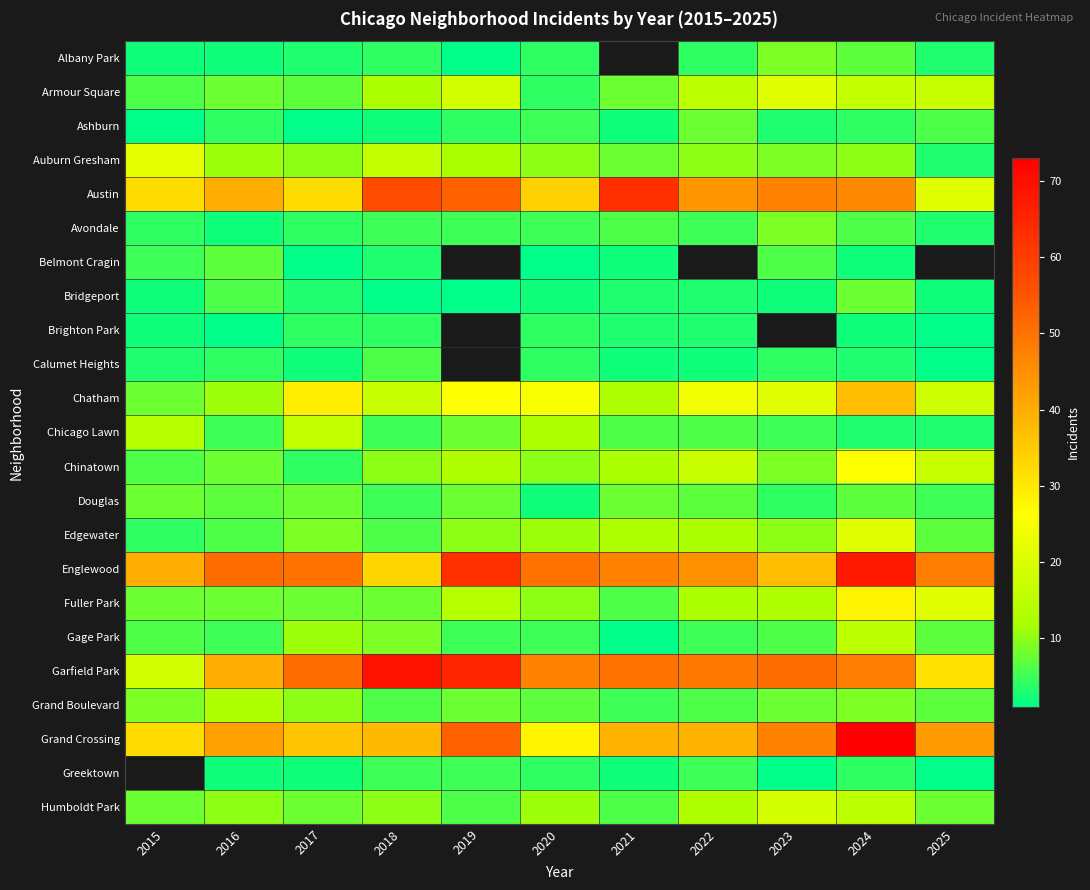

How many categories are shown in the chart?

11